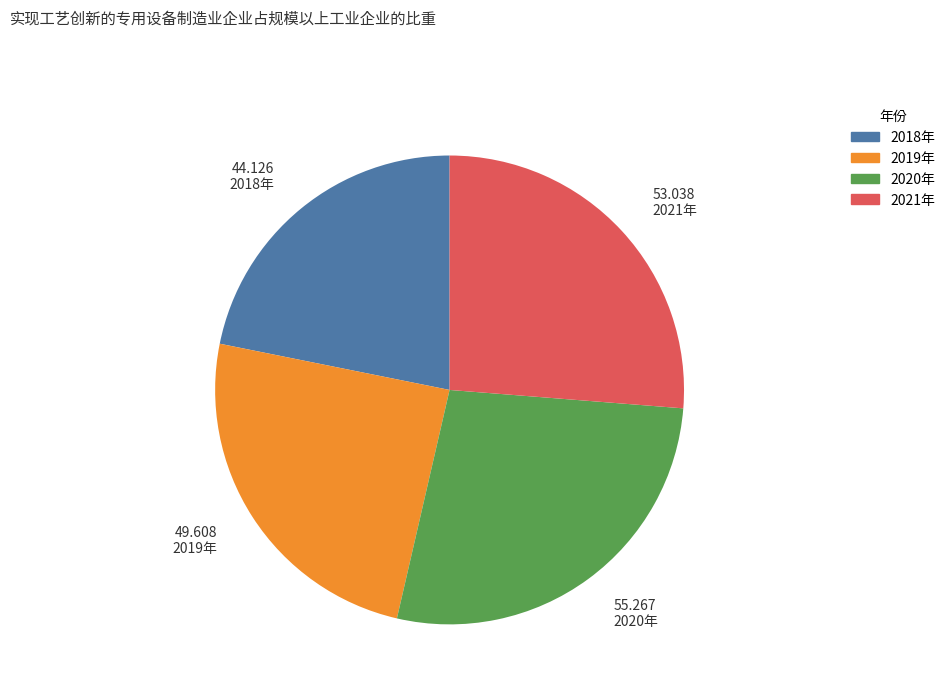

Rank the categories by value from lowest to highest.

2018年, 2019年, 2021年, 2020年